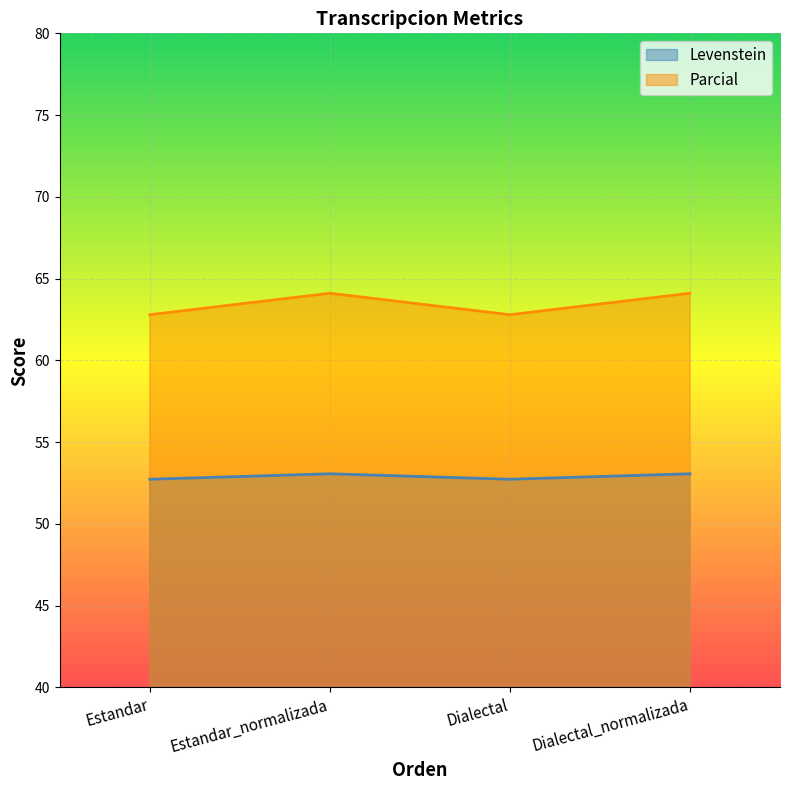

At how many categories does at least one series exceed 58?

4